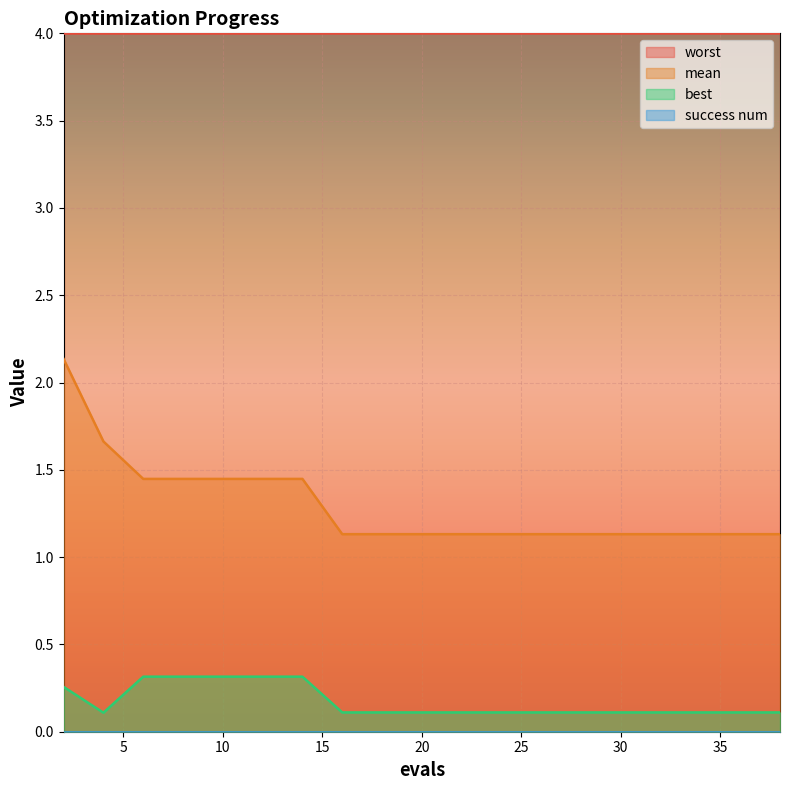

Which series has the largest total across all categories?

worst